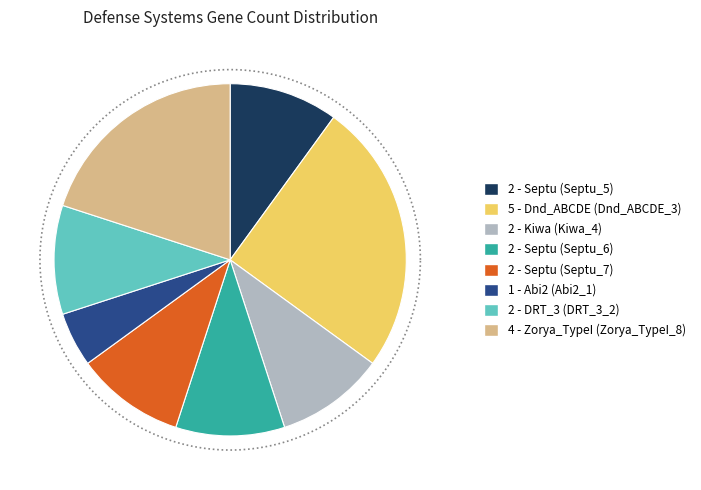

Is there any slice that represents more than half of the pie?

No